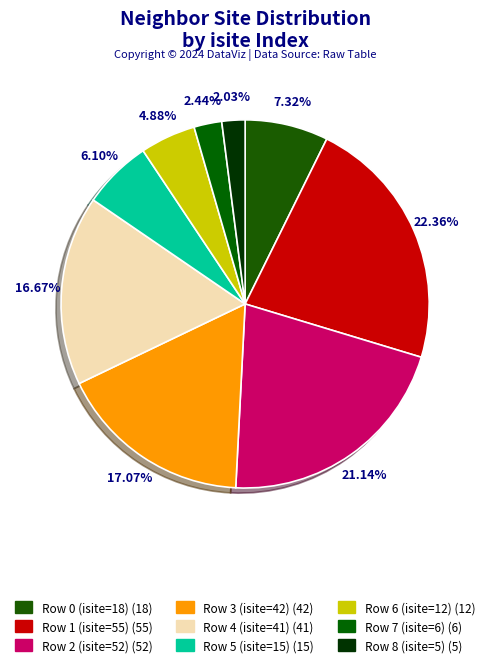

How many segments does this pie chart have?

9